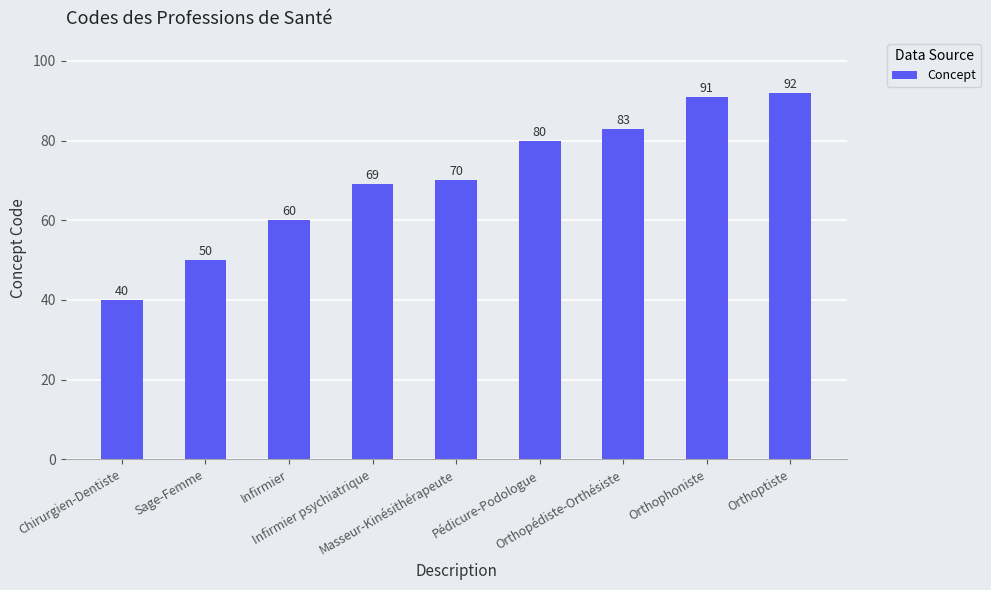

How many series are shown in this chart?

1